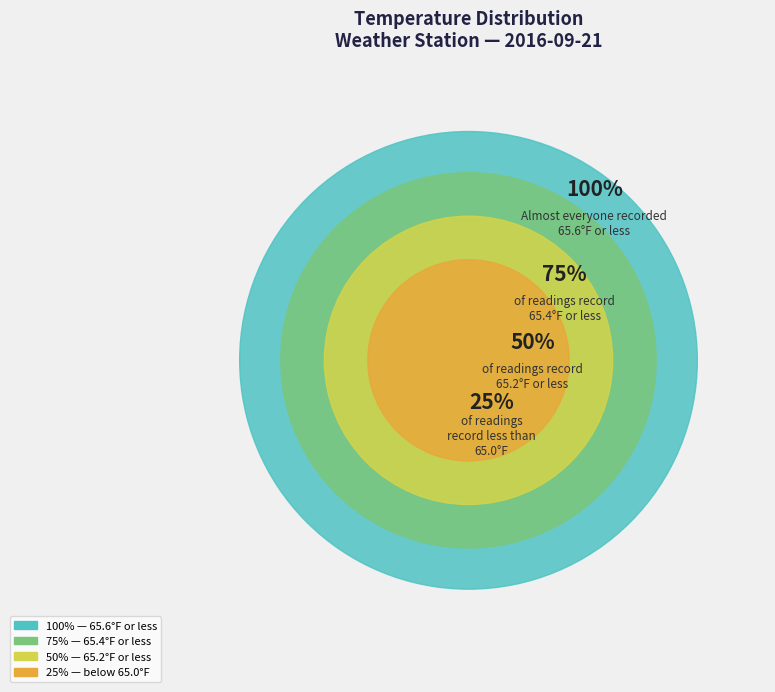

Is 2 the majority of the pie?

No